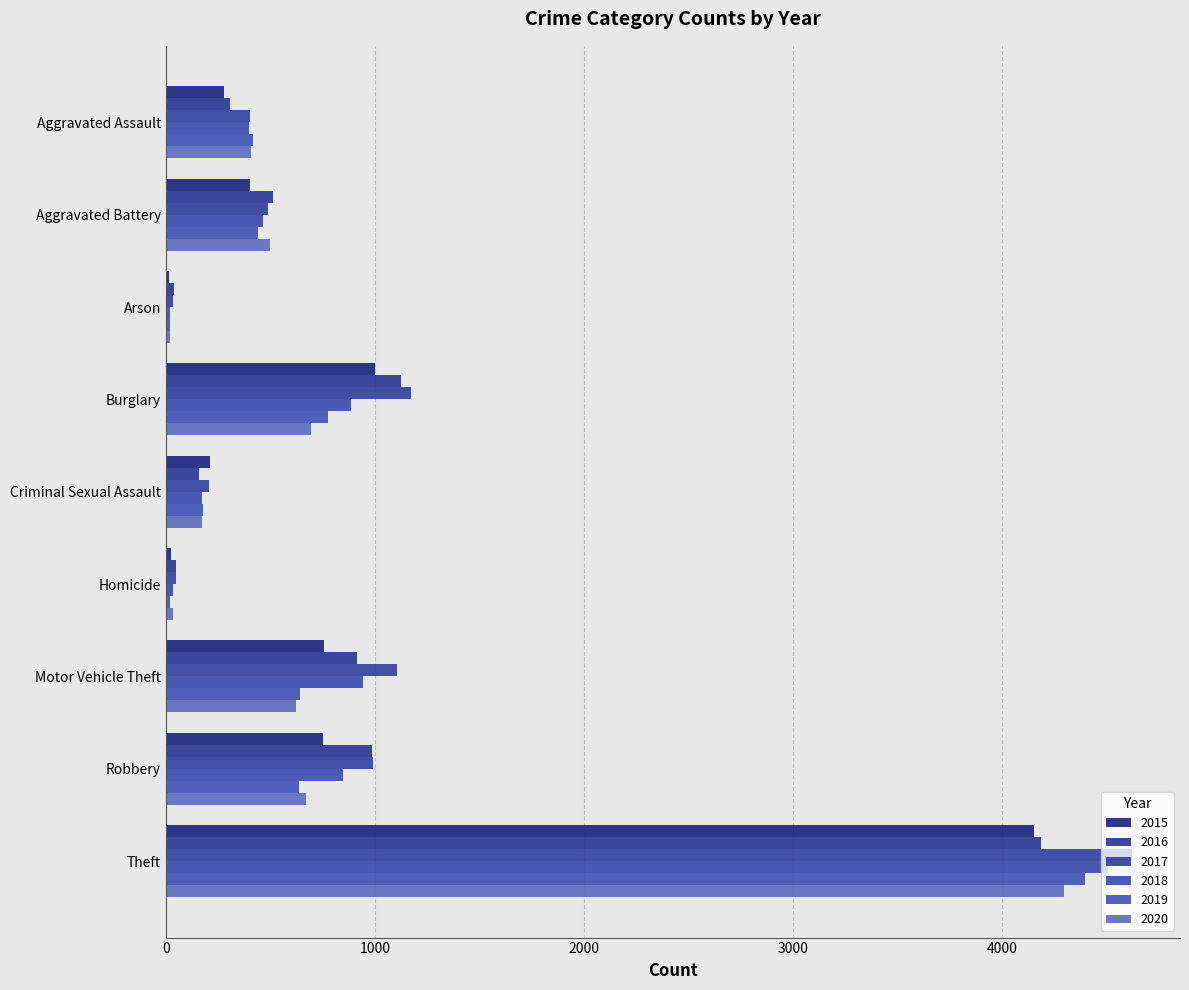

Which has a higher value, Aggravated Battery or Homicide?

Aggravated Battery